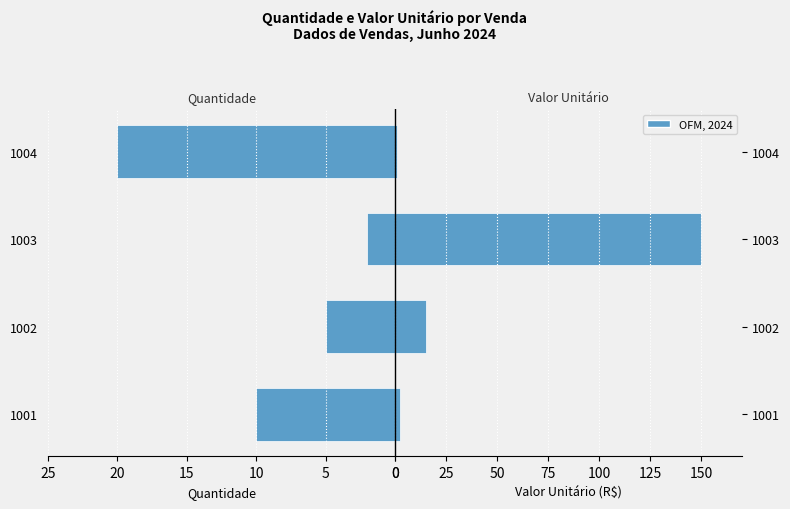

Does the chart contain any negative values?

Yes